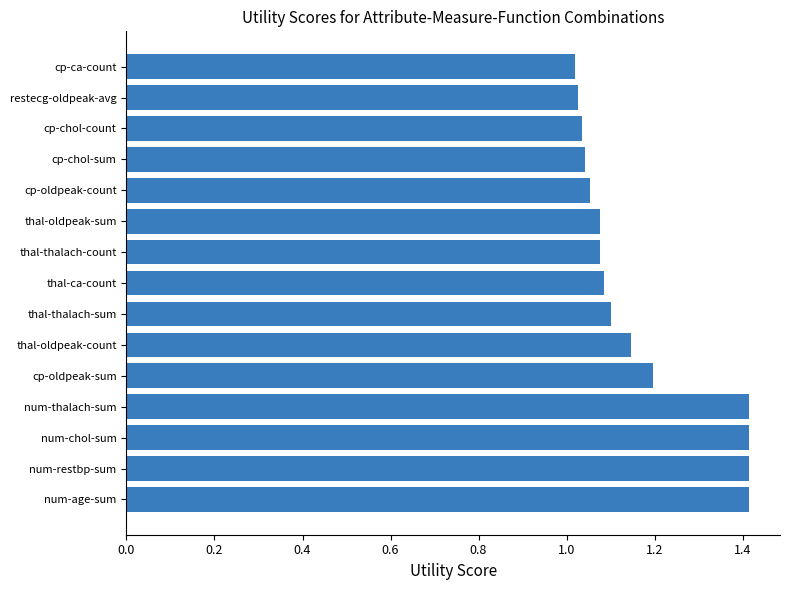

How many series are shown in this chart?

1